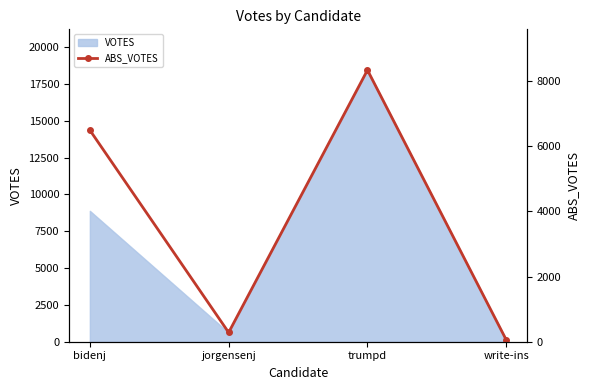

How many lines are shown in the chart?

1